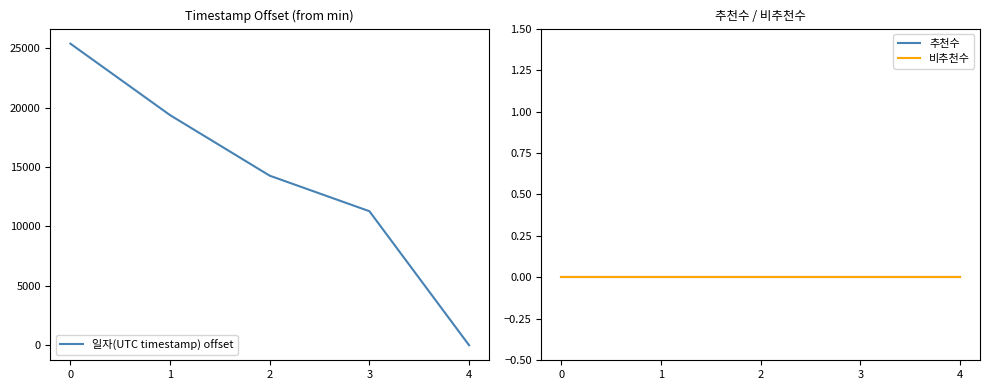

Which series has the widest spread of values?

일자(UTC timestamp) offset